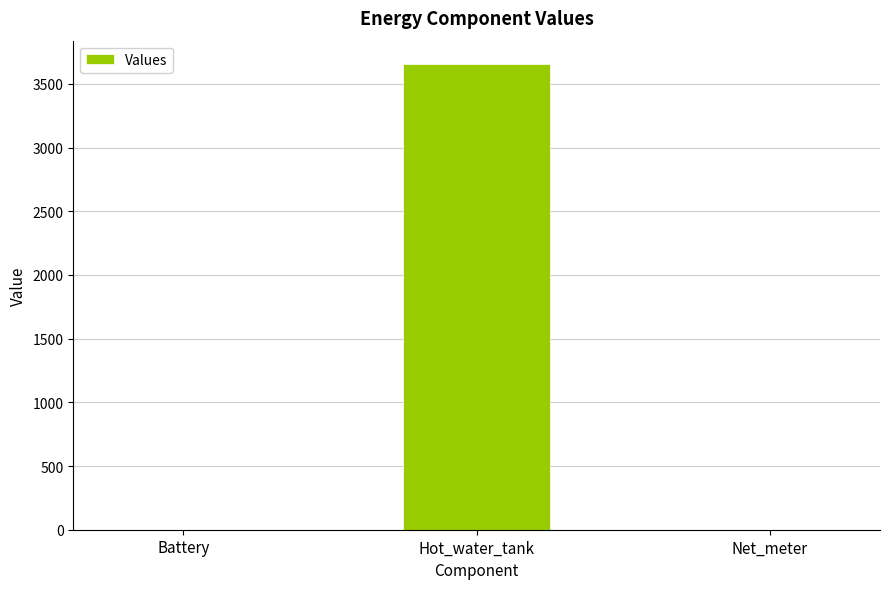

Is it true that the value at Battery is 0.0?

True